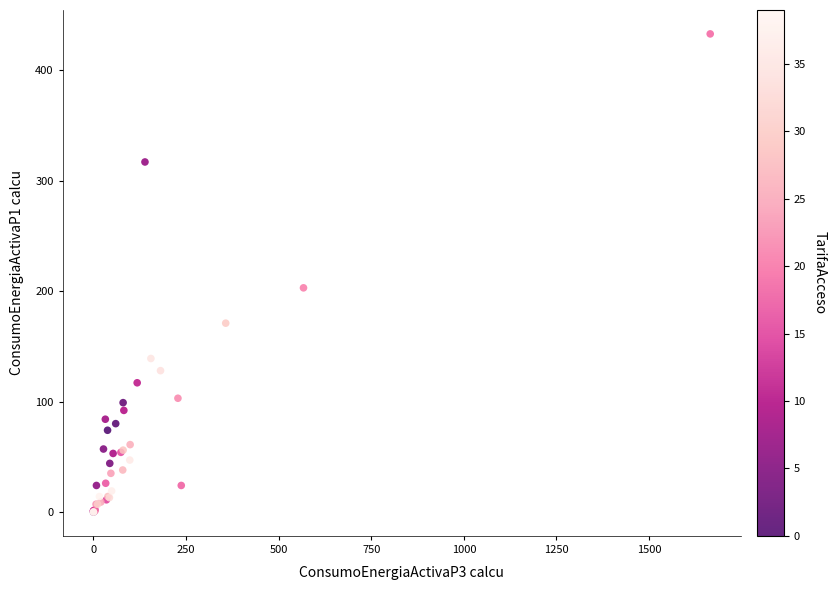

What Y value in the scatter plot is closest to 216?

203